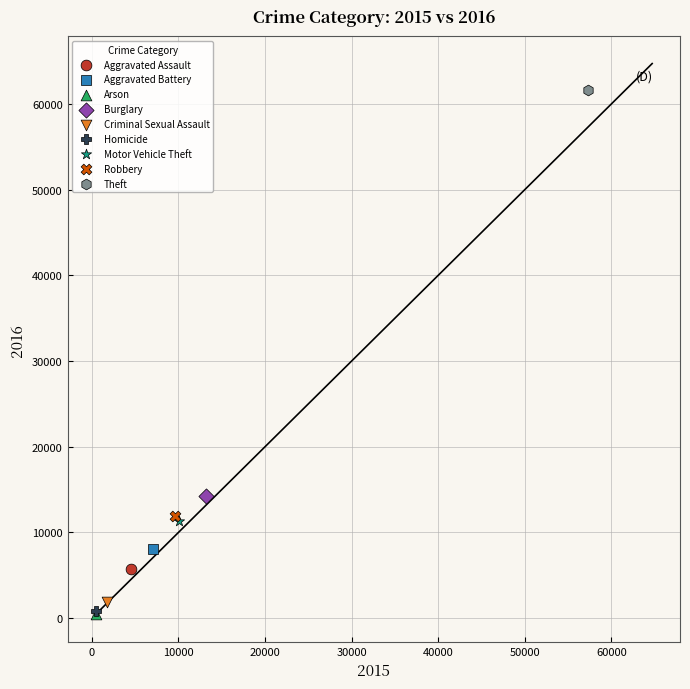

What are all the series names shown in the legend?

Aggravated Assault, Aggravated Battery, Arson, Burglary, Criminal Sexual Assault, Homicide, Motor Vehicle Theft, Robbery, Theft